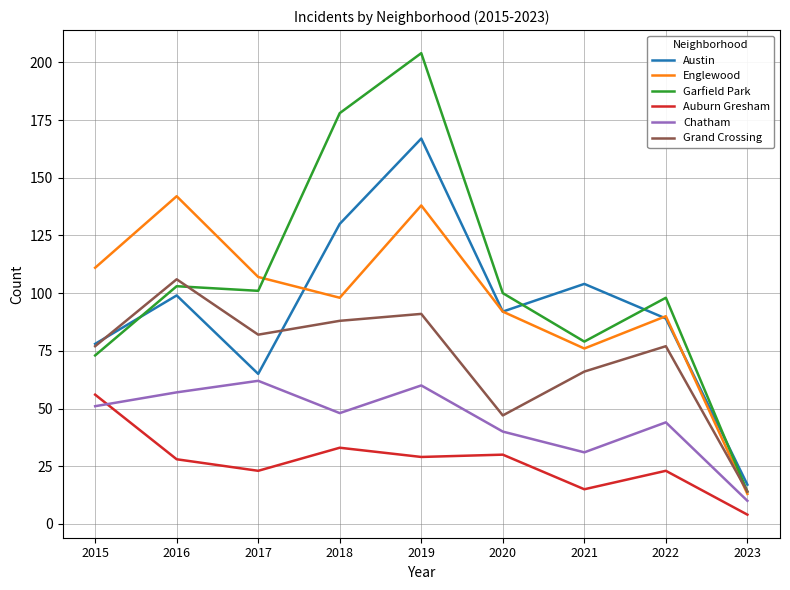

Read the Auburn Gresham value at 2018.

33